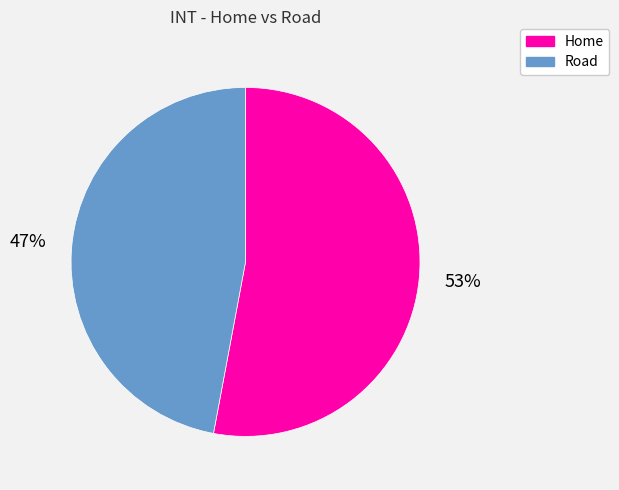

Which has a higher value, Road or Home?

Home